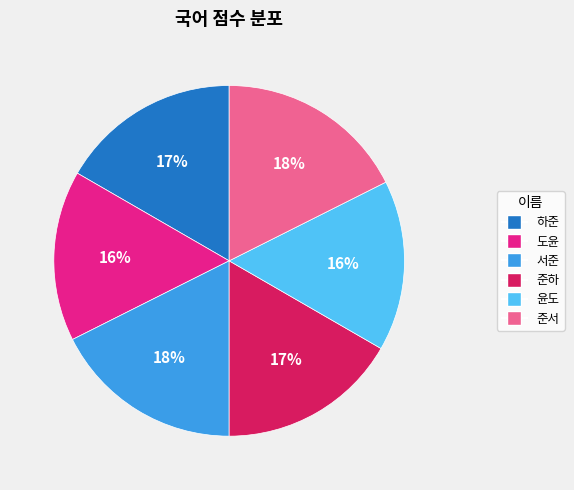

To the nearest percent, what is the average slice percentage?

17%